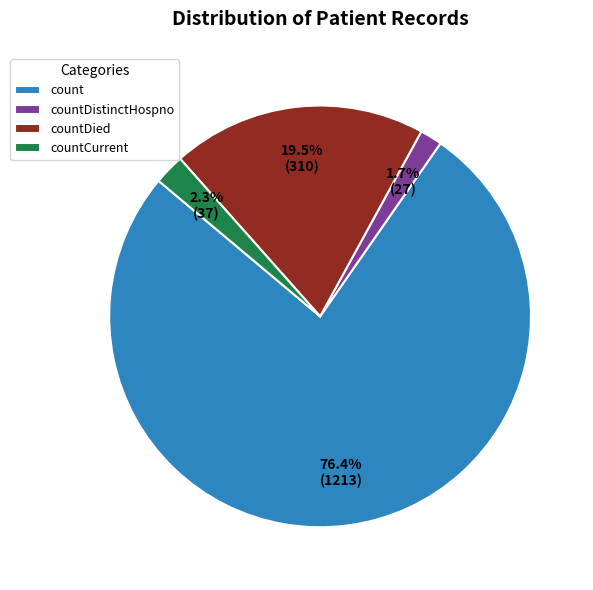

Do countCurrent and countDied together represent more than half of the pie?

No